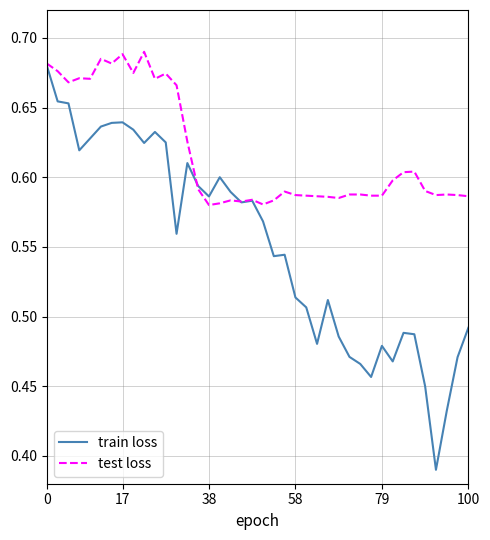

What is the sum of all test loss values?

24.7